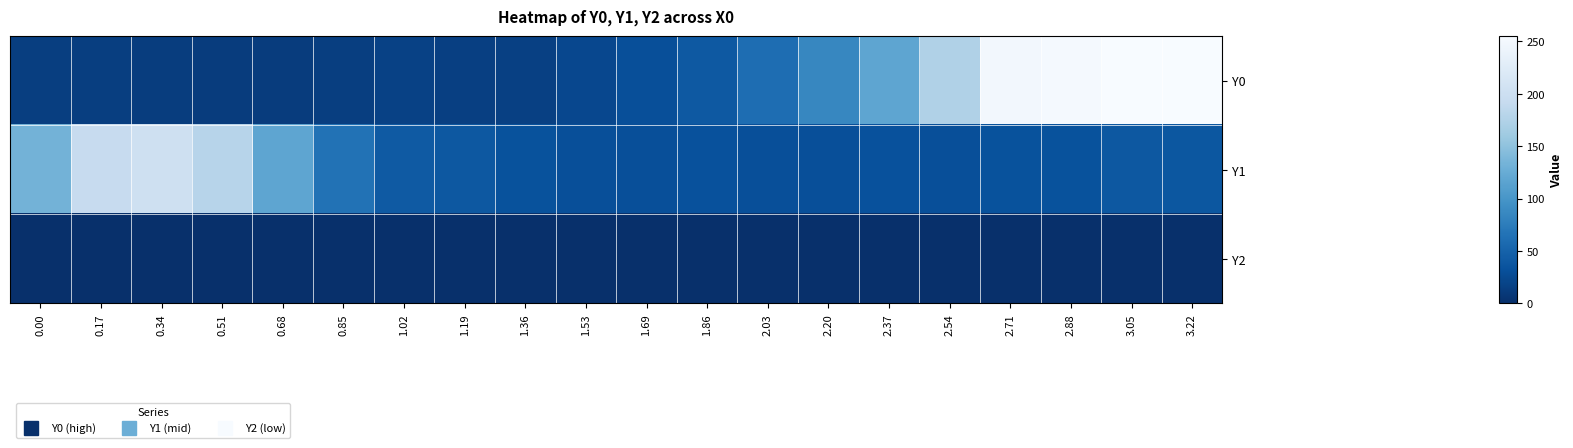

Reading right to left, transcribe all the data shown in this chart.

Y0: 3.22=255.0	3.05=255.0	2.88=251.8	2.71=248.3	2.54=174.2	2.37=118.1	2.20=85.1	2.03=59.8	1.86=40.8	1.69=30.5	1.53=23.0	1.36=16.7	1.19=15.9	1.02=17.7	0.85=14.1	0.68=12.5	0.51=12.5	0.34=13.5	0.17=14.1	0.00=14.7
Y1: 3.22=38.6	3.05=39.8	2.88=33.4	2.71=33.7	2.54=30.7	2.37=31.9	2.20=29.9	2.03=30.1	1.86=32.3	1.69=30.4	1.53=30.4	1.36=33.8	1.19=39.7	1.02=41.4	0.85=64.9	0.68=118.0	0.51=179.9	0.34=202.6	0.17=192.5	0.00=133.3
Y2: 3.22=0.0	3.05=0.0	2.88=0.0	2.71=0.0	2.54=0.0	2.37=0.0	2.20=0.0	2.03=0.0	1.86=0.0	1.69=0.0	1.53=0.0	1.36=0.0	1.19=0.0	1.02=0.0	0.85=0.0	0.68=0.0	0.51=0.0	0.34=0.0	0.17=0.0	0.00=0.0